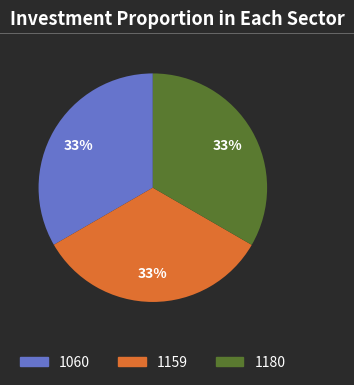

To the nearest percent, what portion does 1180 represent?

33%